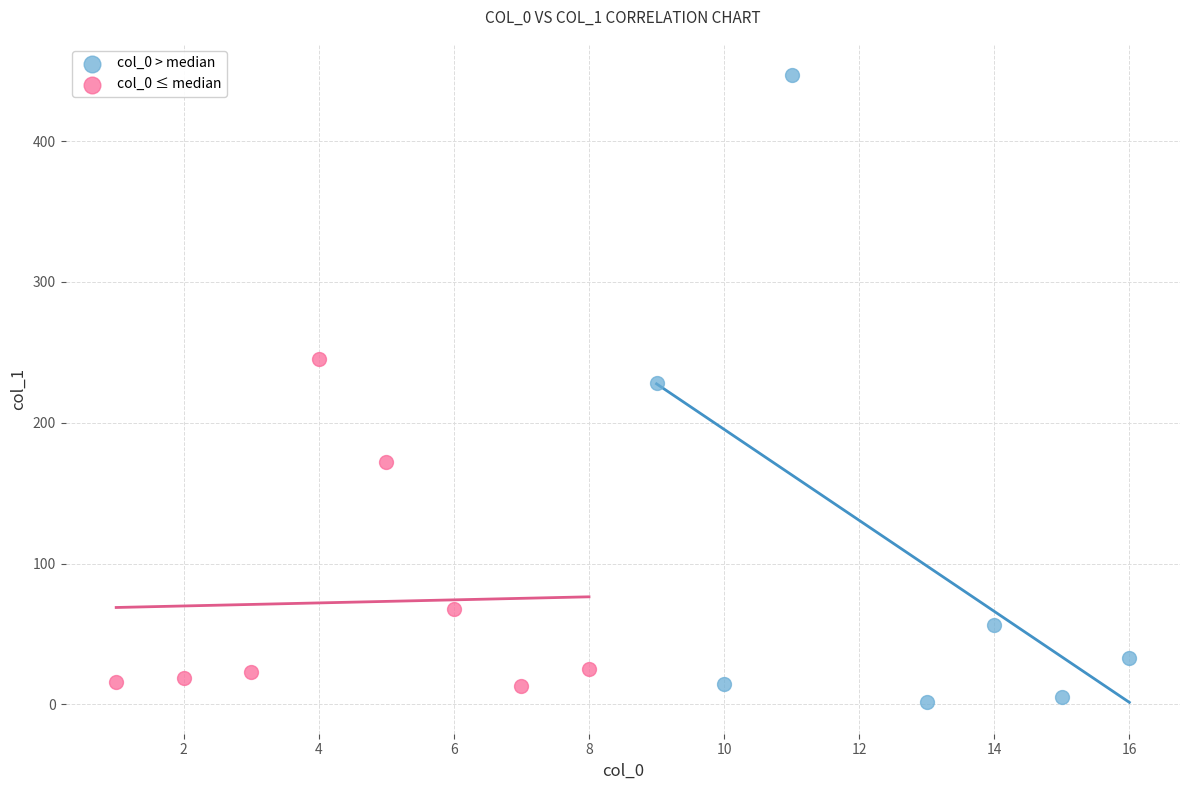

Which series reaches the maximum Y coordinate?

col_0 > median